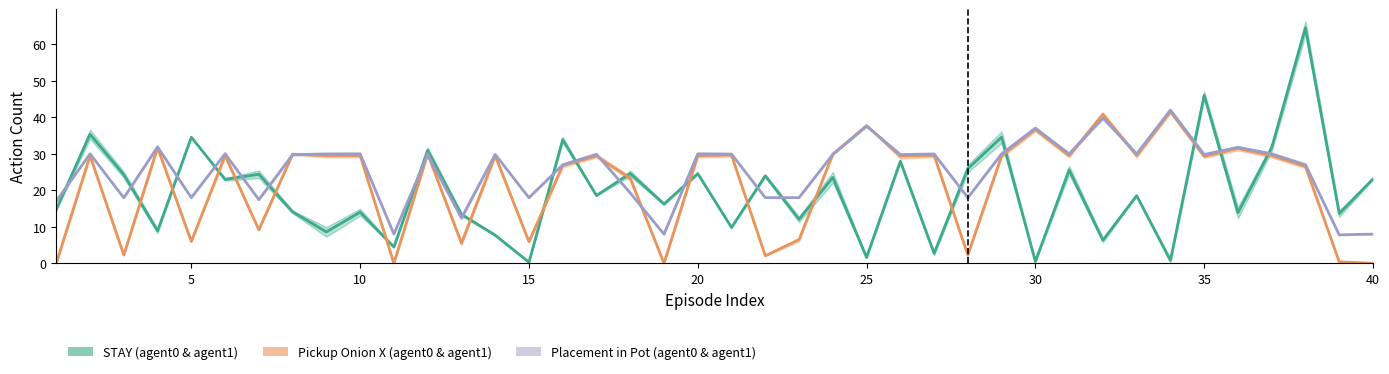

Is it true that 0-PLACEMENT_IN_POT_by_agent1 equals 8.7 at 17?

False